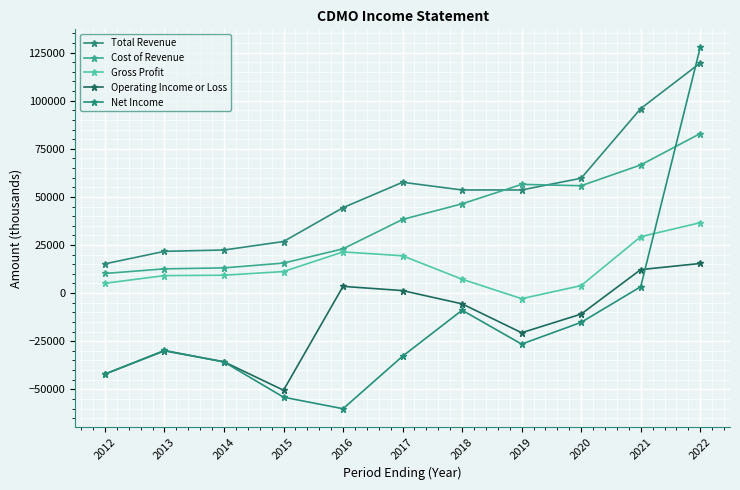

List the labels in order of Total Revenue value, largest first.

2022, 2021, 2020, 2017, 2018, 2019, 2016, 2015, 2014, 2013, 2012